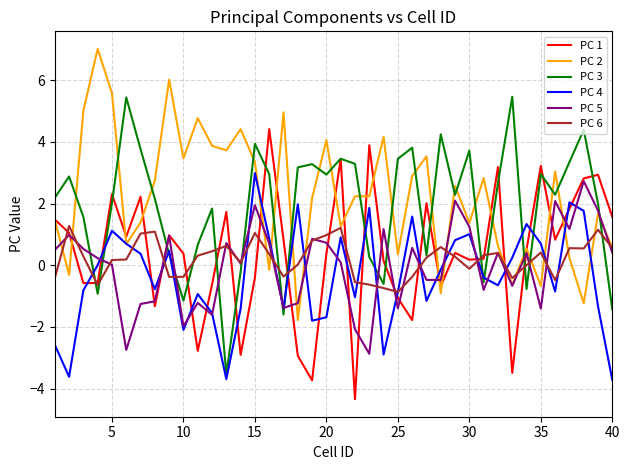

True or false: PC 4 and PC 1 cross at least once.

True